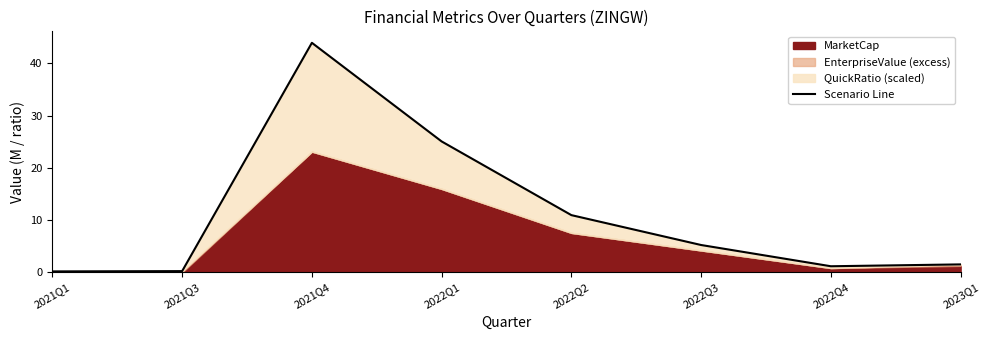

Which category has the lowest value across all series?

2021Q1